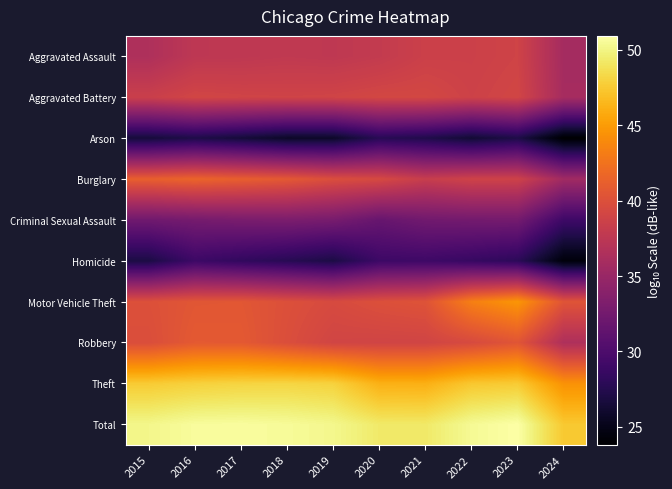

Reading left to right, list all the values displayed in this chart.

Aggravated Assault: 2015=36.5	2016=37.6	2017=37.6	2018=37.8	2019=37.7	2020=38.0	2021=38.6	2022=38.6	2023=38.9	2024=35.8
Aggravated Battery: 2015=38.5	2016=39.1	2017=38.9	2018=38.9	2019=39.0	2020=39.2	2021=39.2	2022=38.7	2023=39.1	2024=35.9
Arson: 2015=26.5	2016=27.1	2017=26.5	2018=25.7	2019=25.8	2020=27.7	2021=27.2	2022=26.3	2023=27.1	2024=23.8
Burglary: 2015=41.2	2016=41.6	2017=41.1	2018=40.7	2019=39.8	2020=39.4	2021=38.2	2022=38.8	2023=38.7	2024=35.6
Criminal Sexual Assault: 2015=32.3	2016=32.7	2017=33.0	2018=33.1	2019=32.8	2020=31.7	2021=32.4	2022=32.5	2023=32.6	2024=29.0
Homicide: 2015=27.0	2016=29.0	2017=28.3	2018=27.7	2019=27.0	2020=29.0	2021=29.1	2022=28.6	2023=28.0	2024=24.3
Motor Vehicle Theft: 2015=40.0	2016=40.5	2017=40.6	2018=40.0	2019=39.5	2020=40.0	2021=40.3	2022=43.3	2023=44.7	2024=40.4
Robbery: 2015=39.8	2016=40.8	2017=40.7	2018=39.9	2019=39.0	2020=39.0	2021=39.0	2022=39.5	2023=40.4	2024=36.5
Theft: 2015=47.6	2016=47.9	2017=48.1	2018=48.1	2019=48.0	2020=46.2	2021=46.1	2022=47.4	2023=47.6	2024=44.4
Total: 2015=50.2	2016=50.6	2017=50.7	2018=50.5	2019=50.2	2020=49.3	2021=49.3	2022=50.4	2023=50.9	2024=47.5